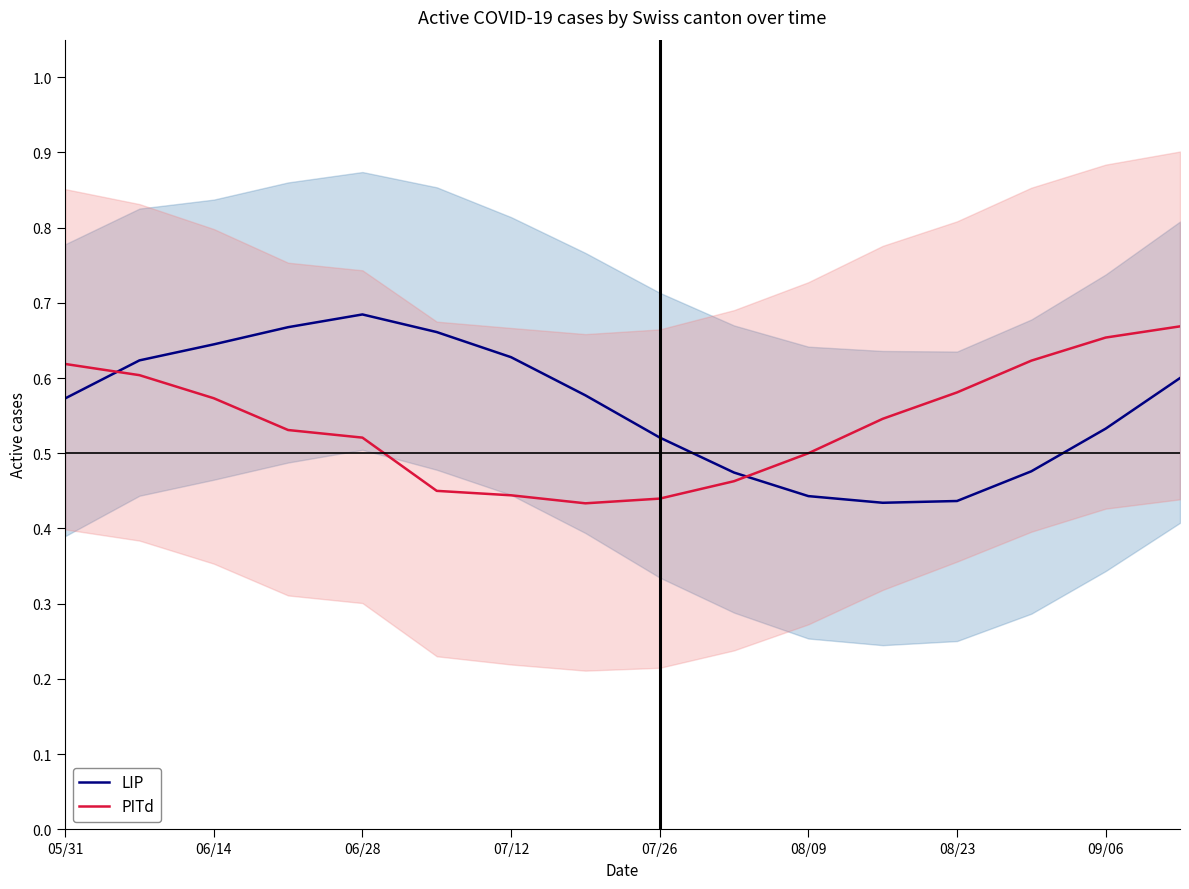

Which series ends up on top after the final intersection of PITd and LIP?

PITd